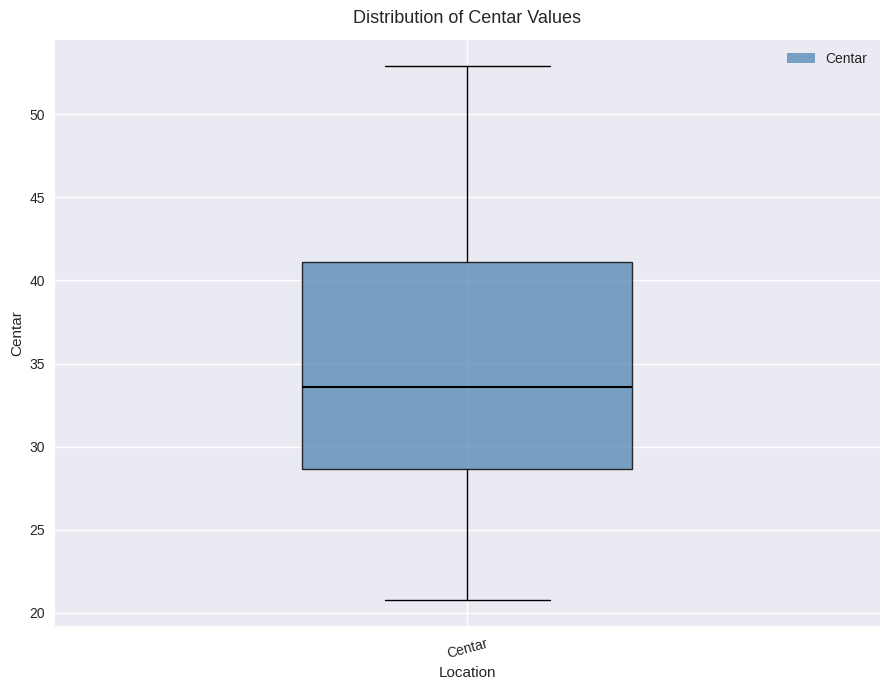

Where does the median line of the box for Centar sit on the y-axis? The values are not printed on the chart, so give them approximately, as read against the axis.

33.5